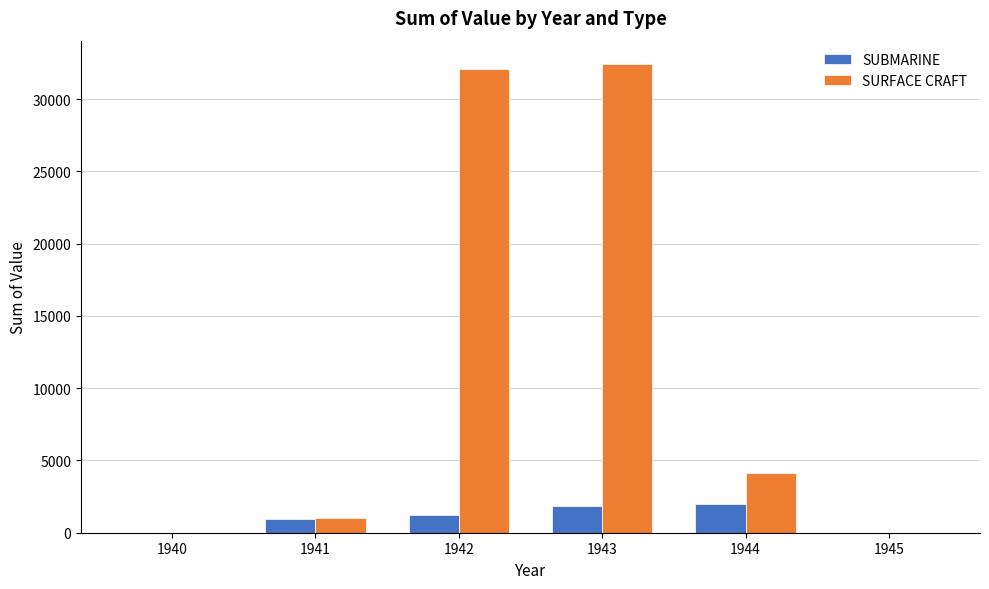

At which category is the sum across all series the highest?

1943